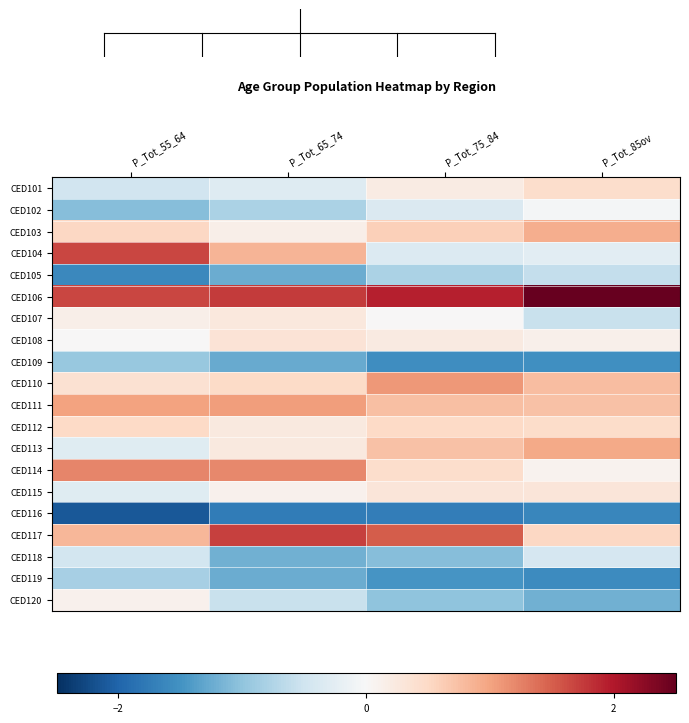

At P_Tot_55_64, list the series in order from smallest to largest.

CED116, CED105, CED102, CED109, CED119, CED101, CED118, CED115, CED113, CED108, CED120, CED107, CED110, CED112, CED103, CED117, CED111, CED114, CED104, CED106